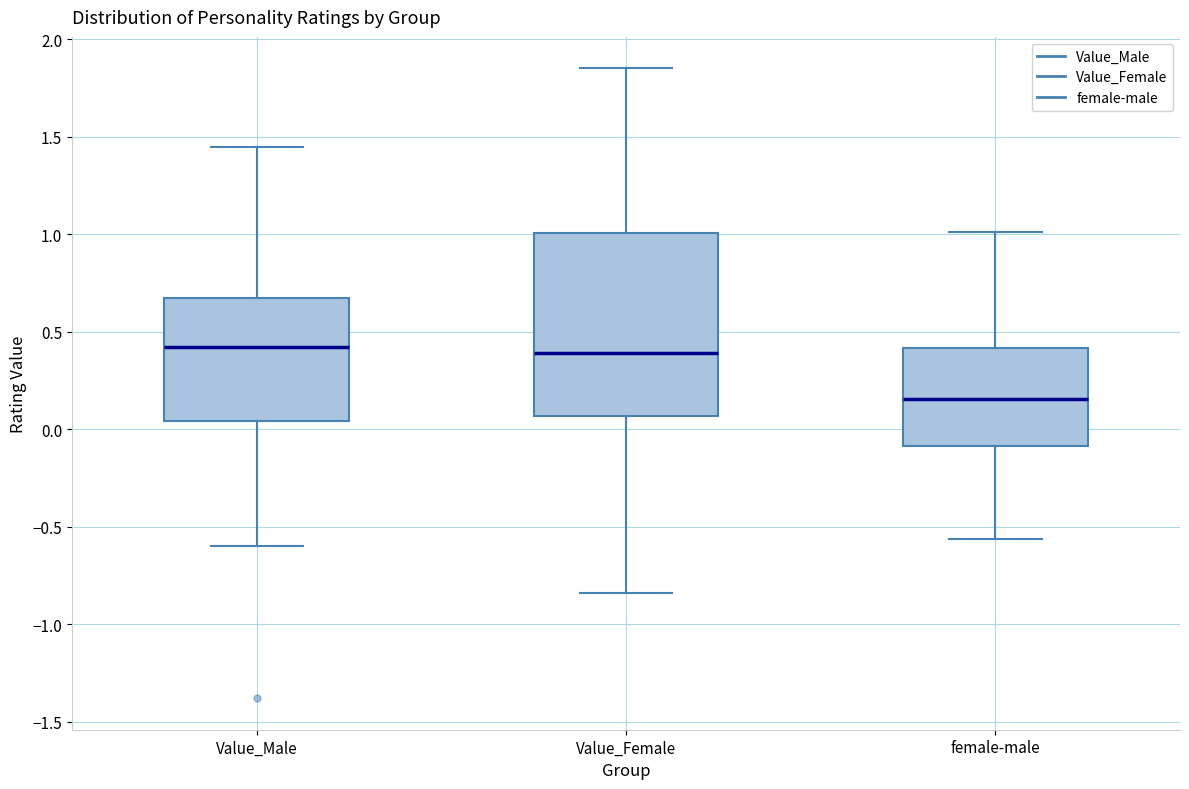

Reading left to right, transcribe this box plot: for each box, give where its median line is, the range the box spans, and where its two whiskers end, as read against the y-axis. The values are not printed on the chart, so give them approximately, as read against the axis.

Value_Male: median 0.40, box 0.05 to 0.65, whiskers -0.60 to 1.45
Value_Female: median 0.40, box 0.05 to 1.00, whiskers -0.85 to 1.85
female-male: median 0.15, box -0.10 to 0.40, whiskers -0.55 to 1.00